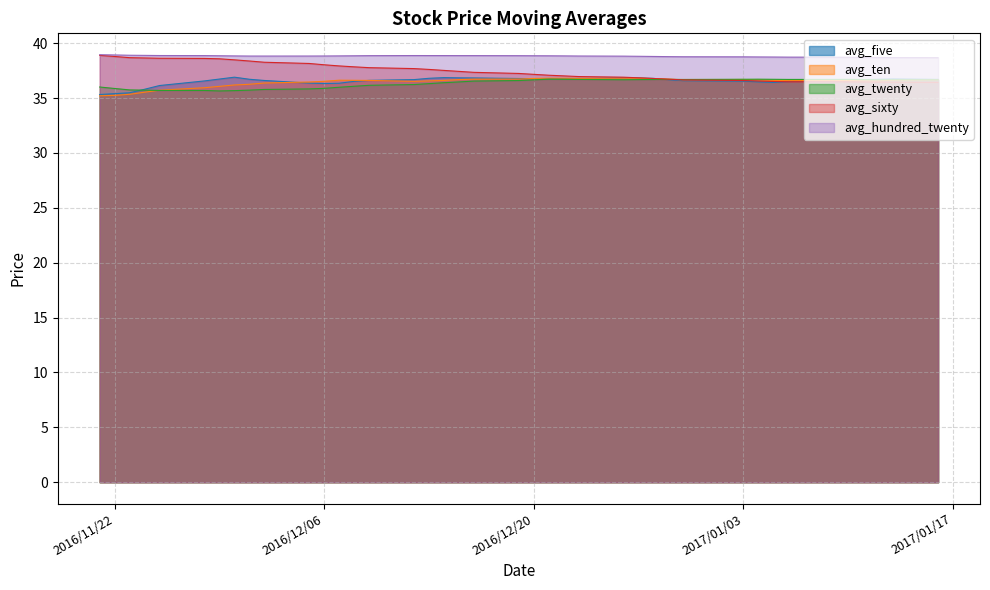

What is the sum of the avg_hundred_twenty values at 2016/12/21 and 2016/12/13?

77.7